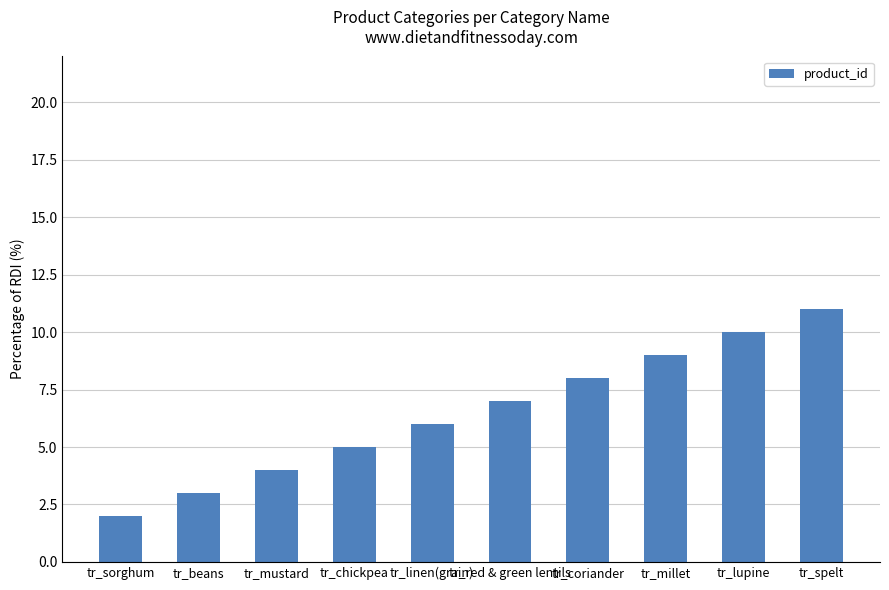

What is the change in value from tr_sorghum to tr_chickpea?

+3